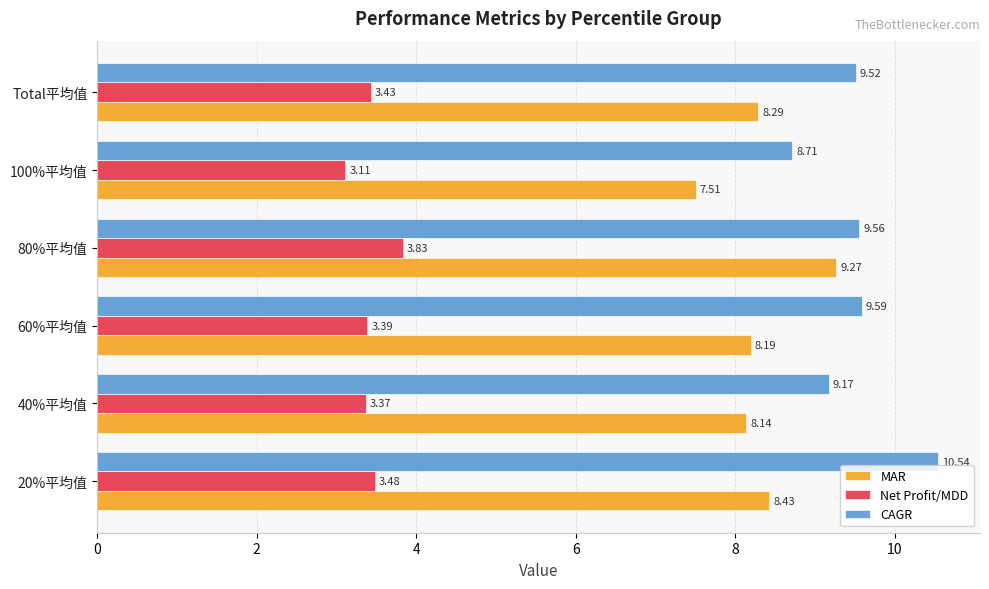

List the series in order of their overall mean, lowest first.

Net Profit/MDD, MAR, CAGR